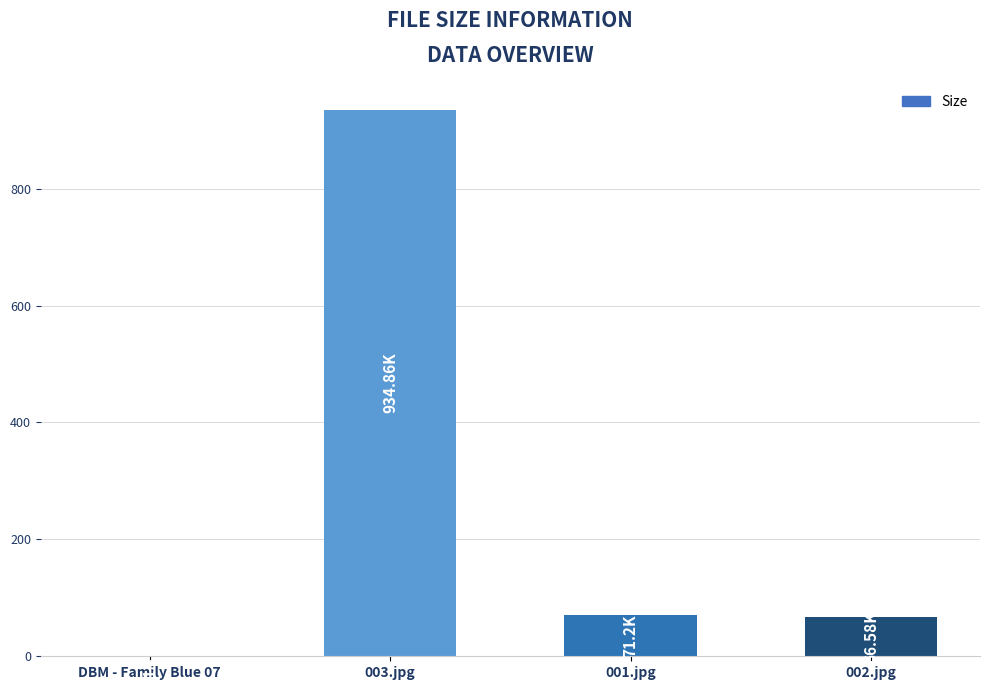

Is it true that the value at 003.jpg is 934.9?

True